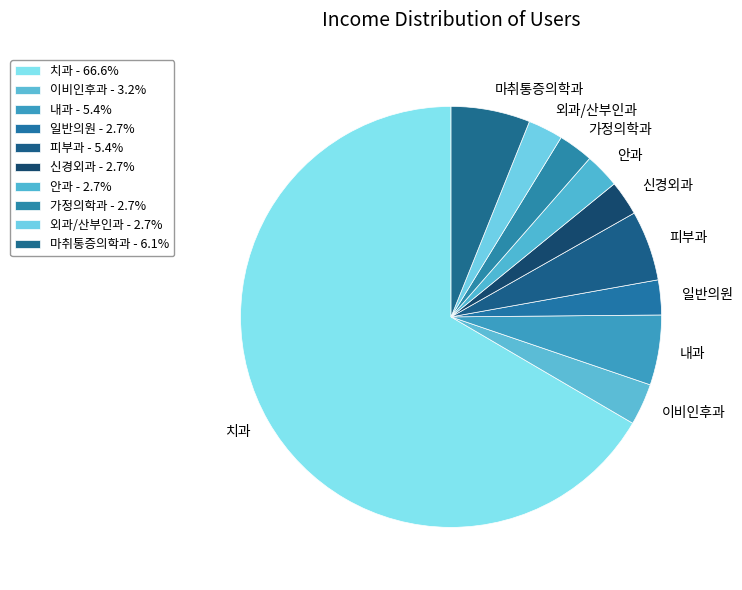

How many segments does this pie chart have?

10